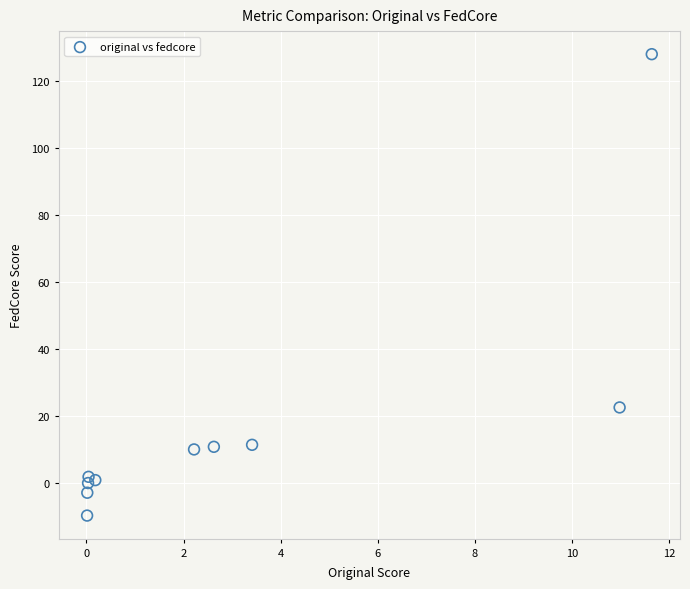

What Y value in the scatter plot is closest to 59?

22.5